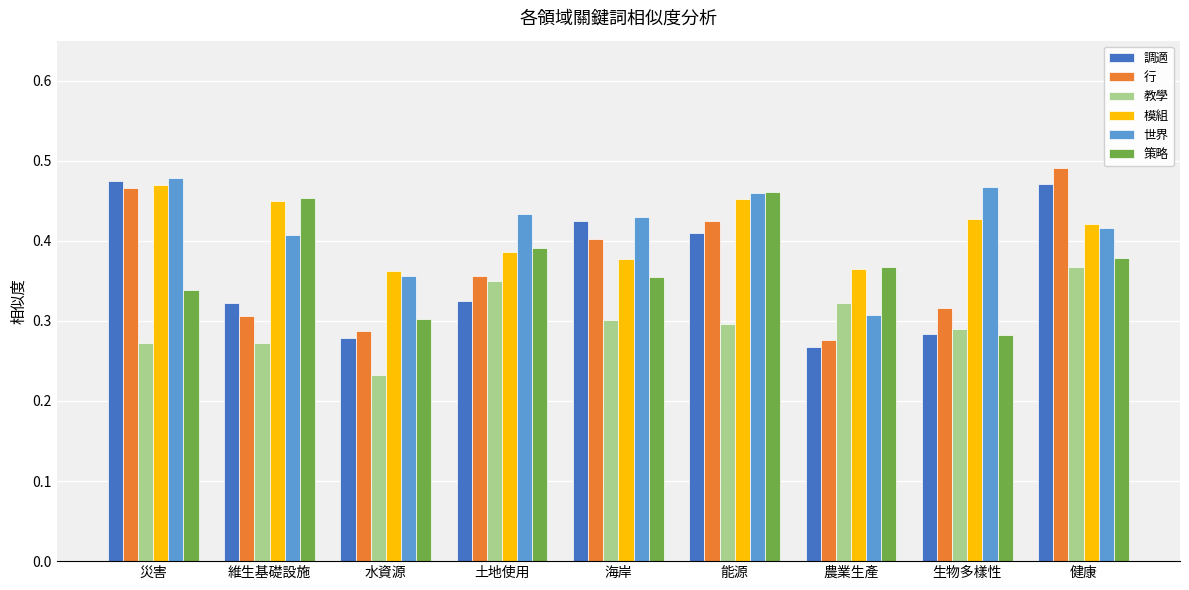

At which category does the chart reach its minimum across all series?

水資源